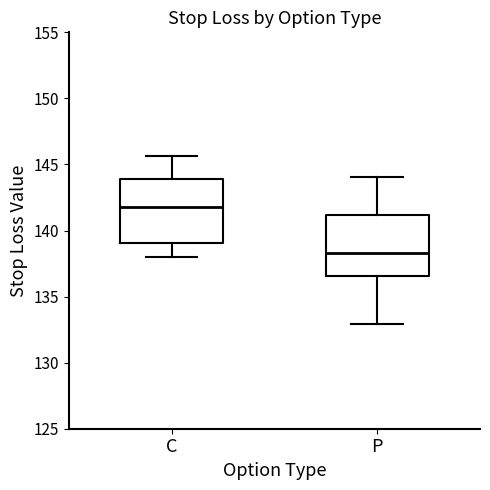

Reading left to right, transcribe this box plot: for each box, give where its median line is, the range the box spans, and where its two whiskers end, as read against the y-axis. The values are not printed on the chart, so give them approximately, as read against the axis.

C: median 142.0, box 139.0 to 144.0, whiskers 138.0 to 145.5
P: median 138.5, box 136.5 to 141.0, whiskers 133.0 to 144.0